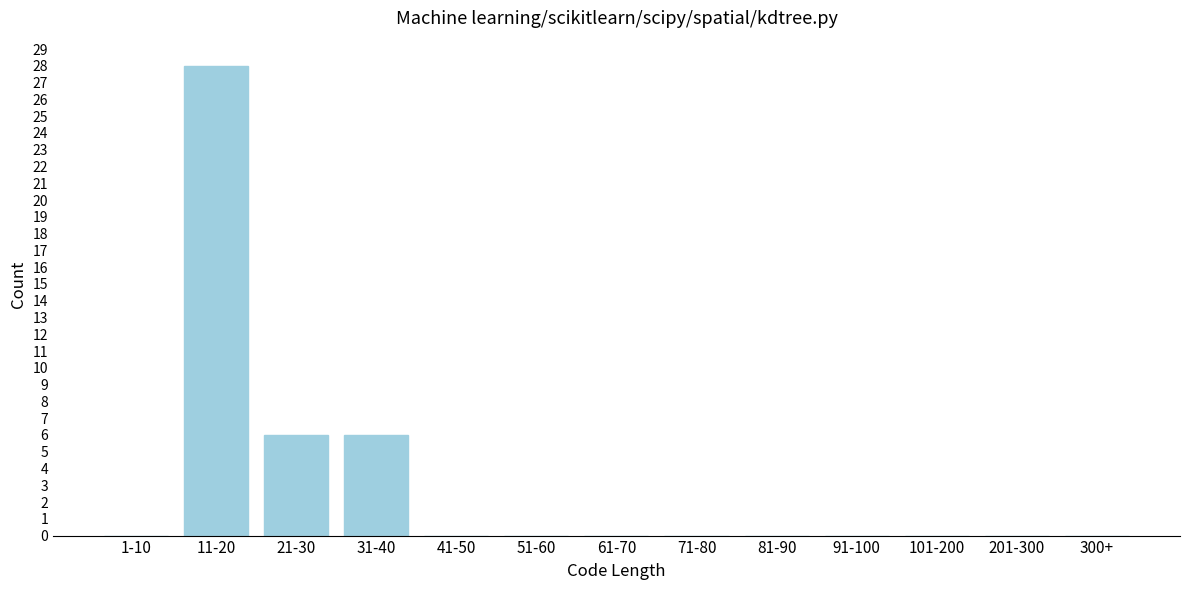

Reading left to right, transcribe all the data shown in this chart.

1-10=0	11-20=28	21-30=6	31-40=6	41-50=0	51-60=0	61-70=0	71-80=0	81-90=0	91-100=0	101-200=0	201-300=0	300+=0